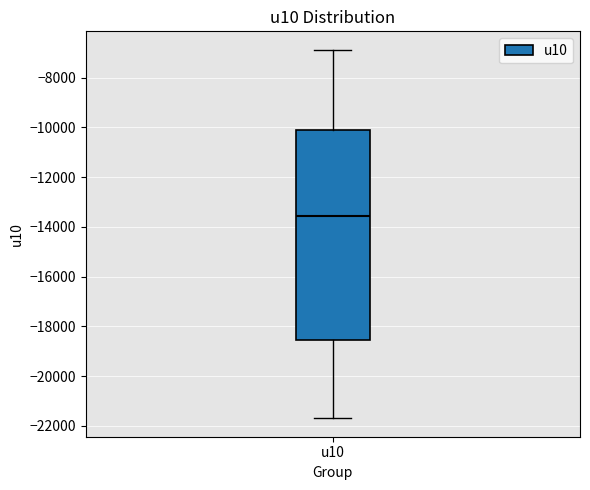

Transcribe this box plot: give where the median line is, the range the box spans, and where the two whiskers end, as read against the y-axis. The values are not printed on the chart, so give them approximately, as read against the axis.

median -13600, box -18600 to -10000, whiskers -21600 to -6800